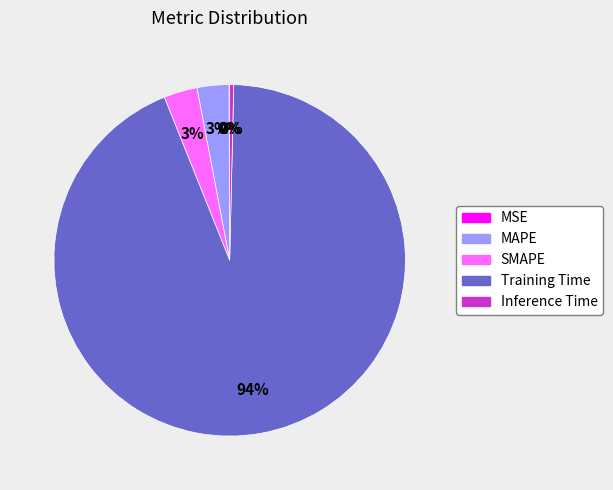

What is the majority slice?

Training Time